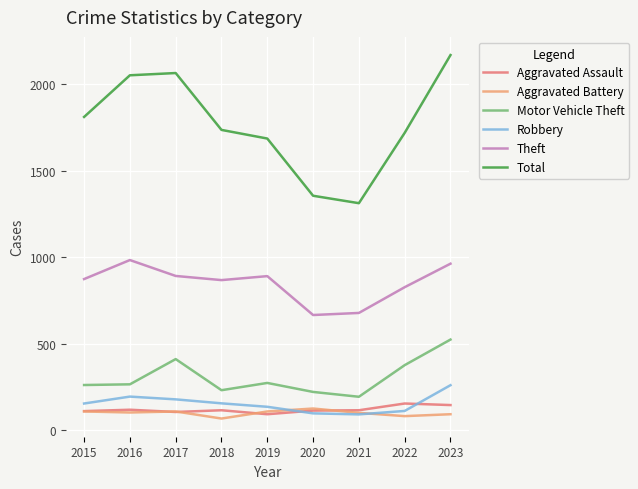

How many lines are shown in the chart?

6